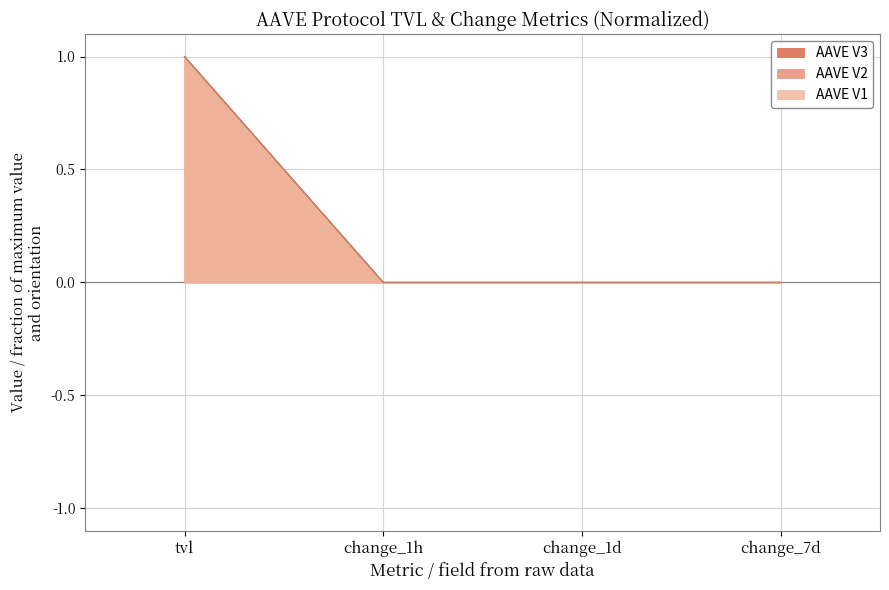

Count the number of data series in this chart.

3